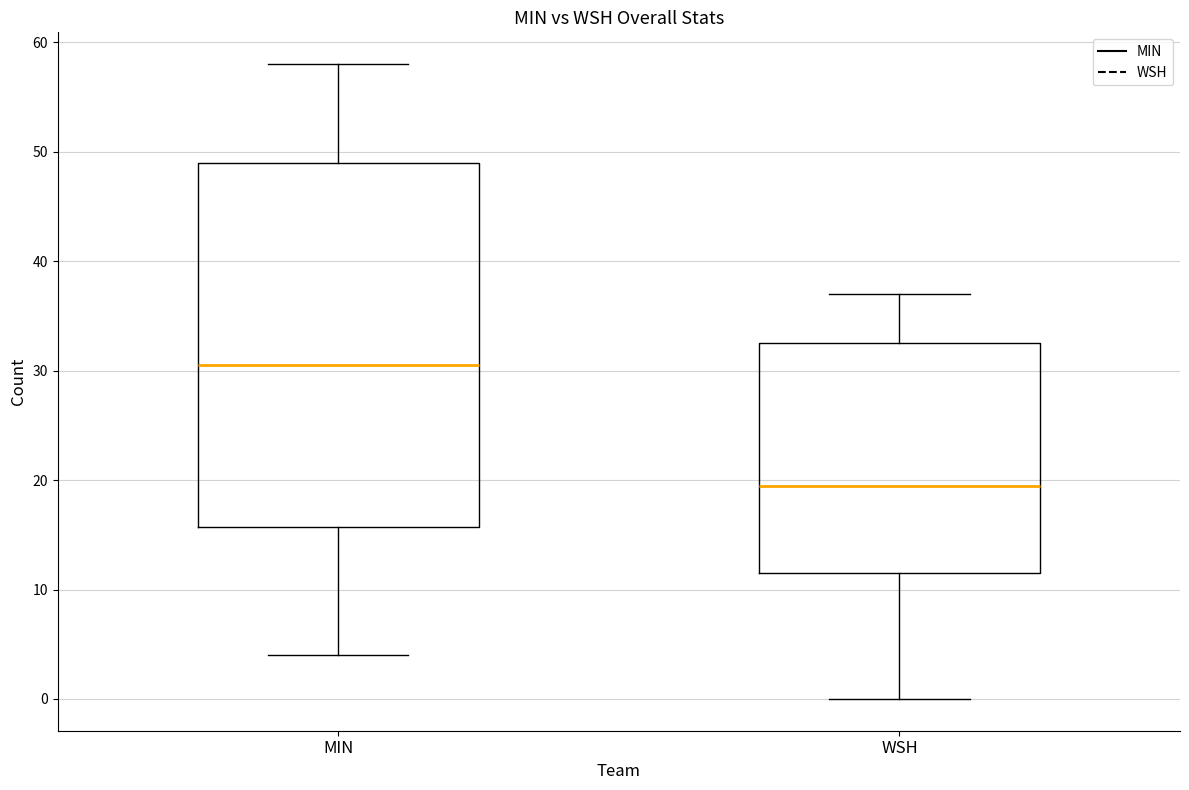

Where does the upper whisker of the box for MIN end on the y-axis? The values are not printed on the chart, so give them approximately, as read against the axis.

58